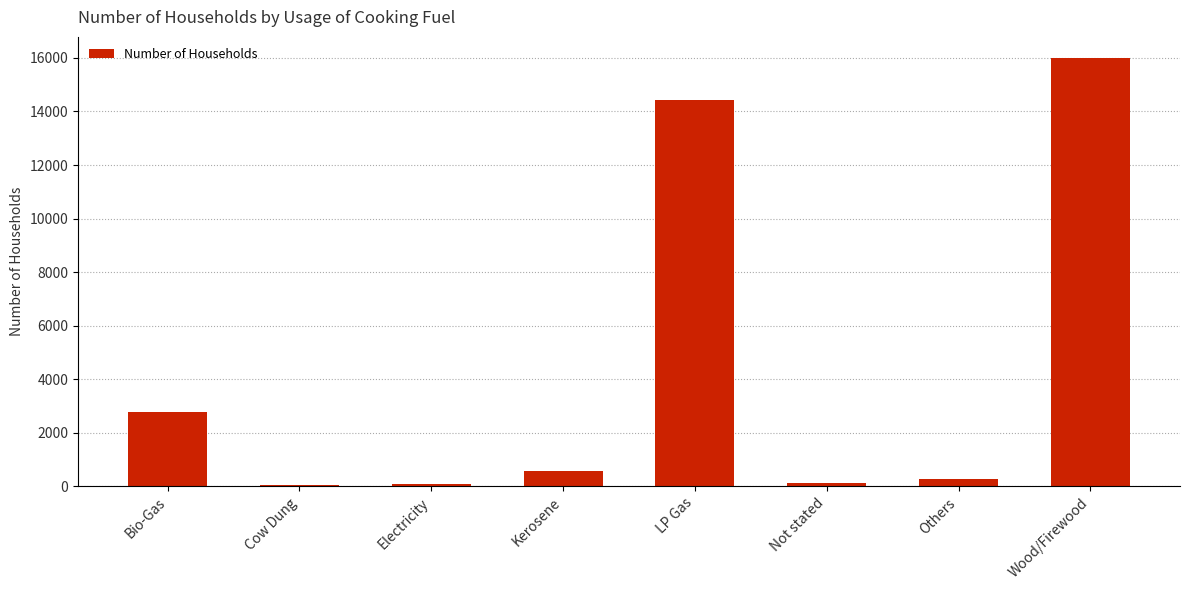

At which label does the data first exceed 564?

Bio-Gas